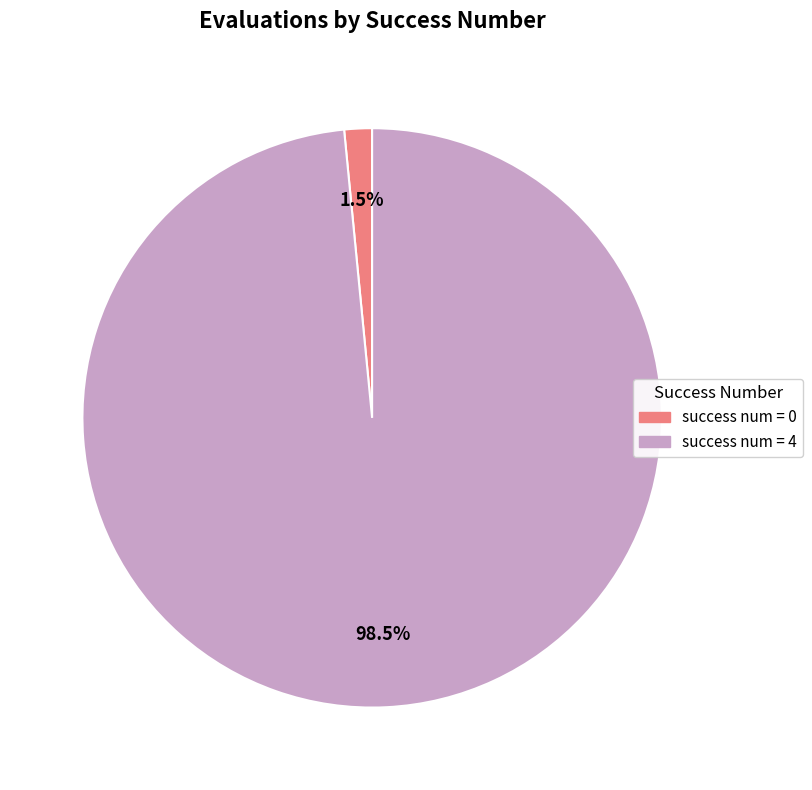

Is there a majority slice in this chart?

Yes